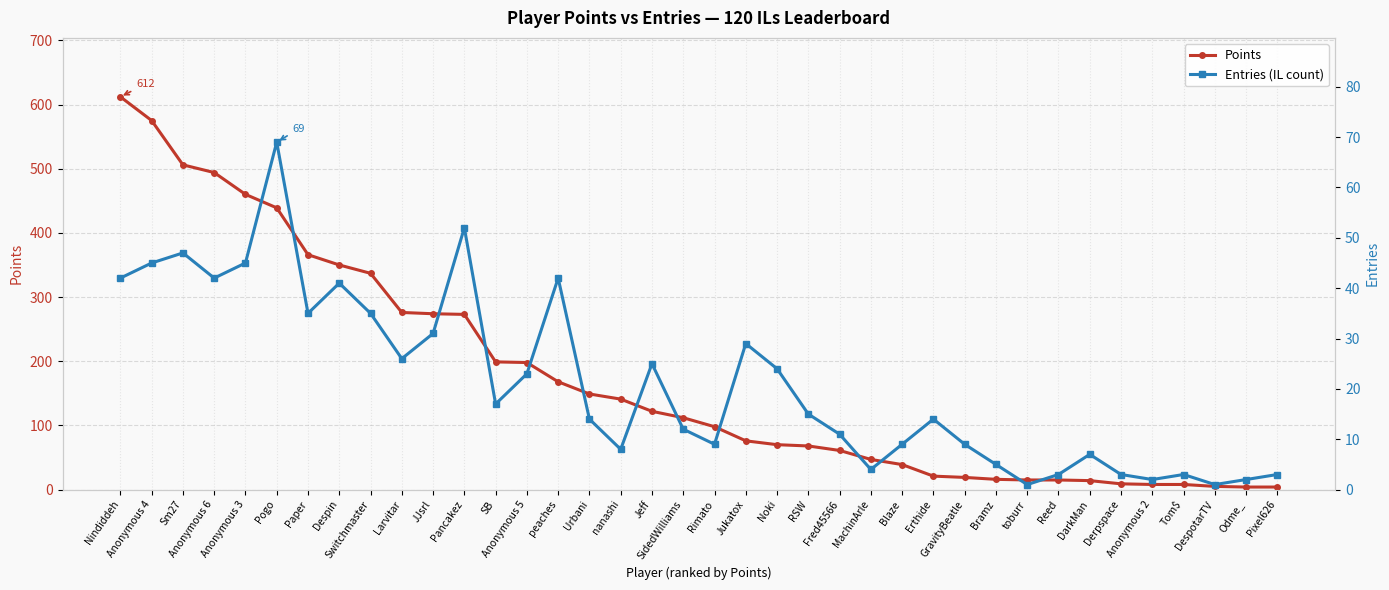

Where is the first local minimum for Entries (IL count)?

Anonymous 6